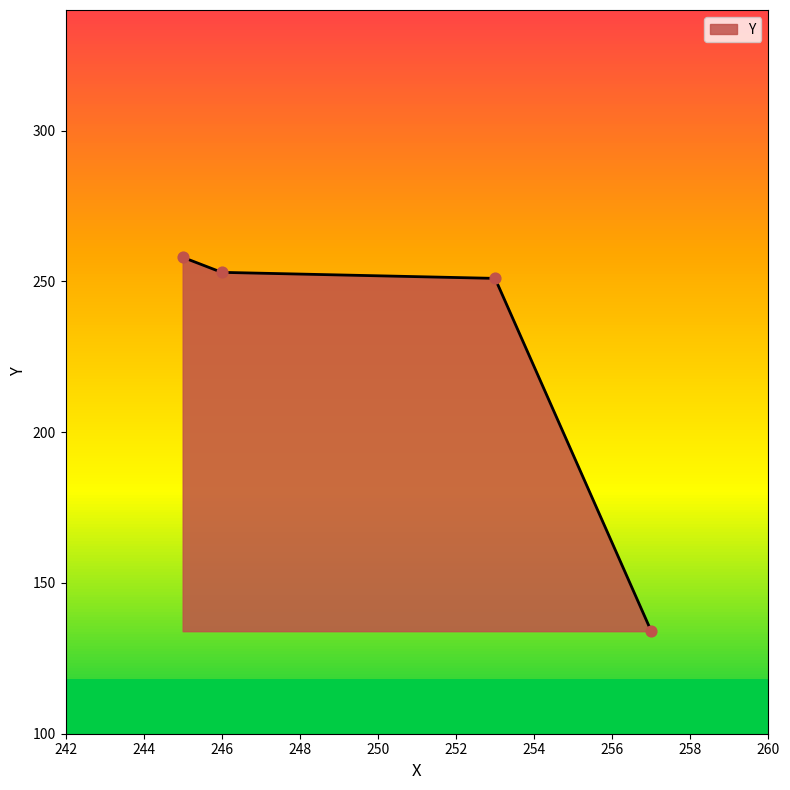

What is the change in value from 257 to 246?

+119